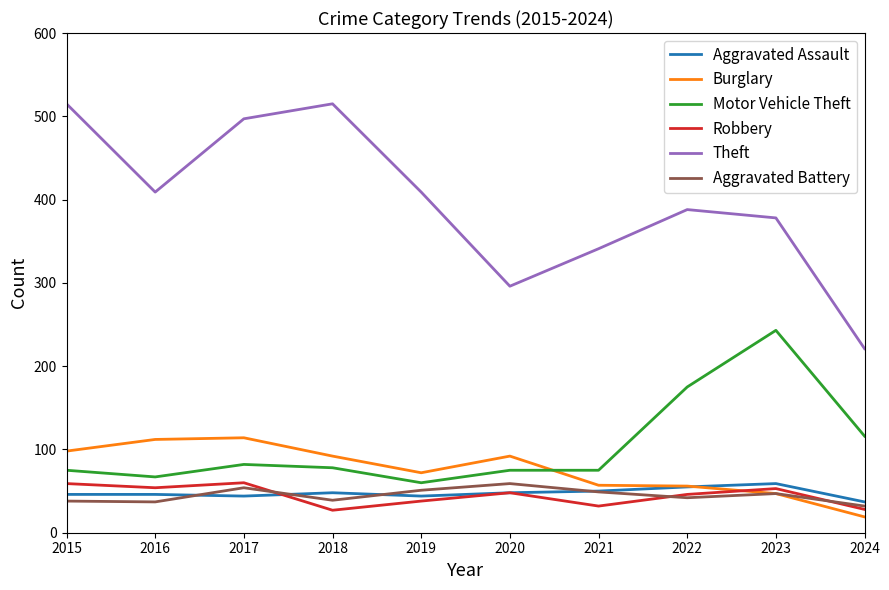

Which series has the largest total across all categories?

Theft